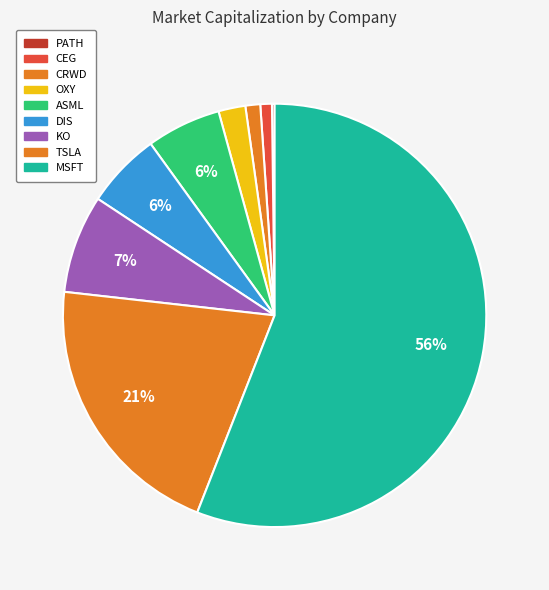

Approximately how many times larger is the value at PATH compared to OXY?

0.1